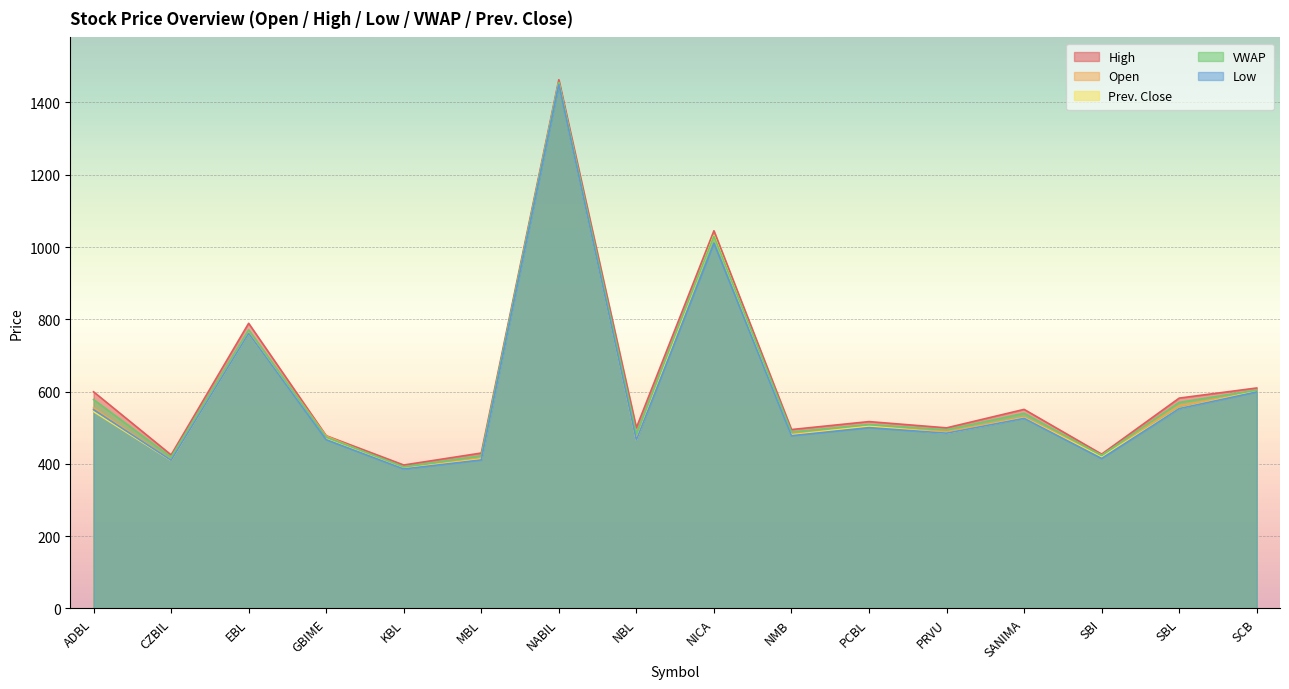

At which category does Low reach its first local valley?

CZBIL